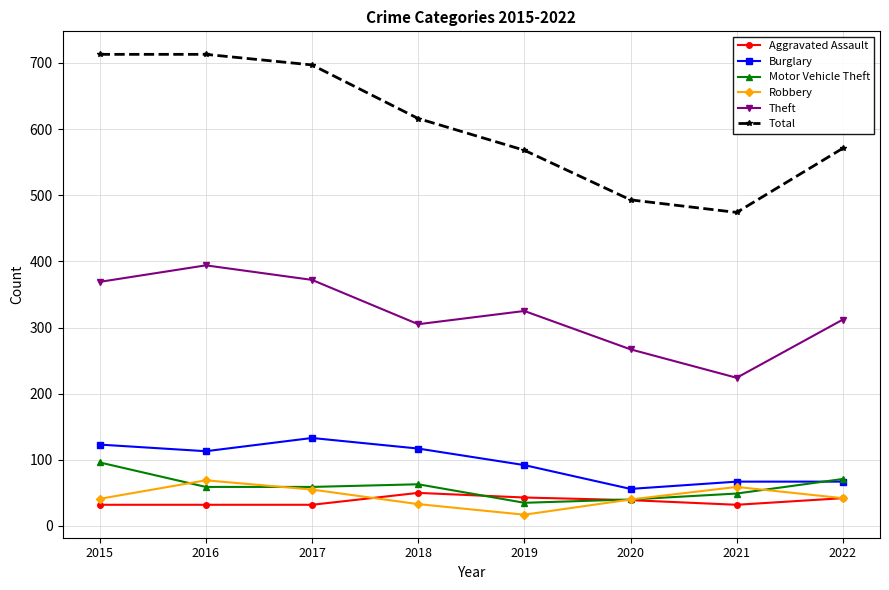

What is the value of the Burglary point at the 7th from the left?

67